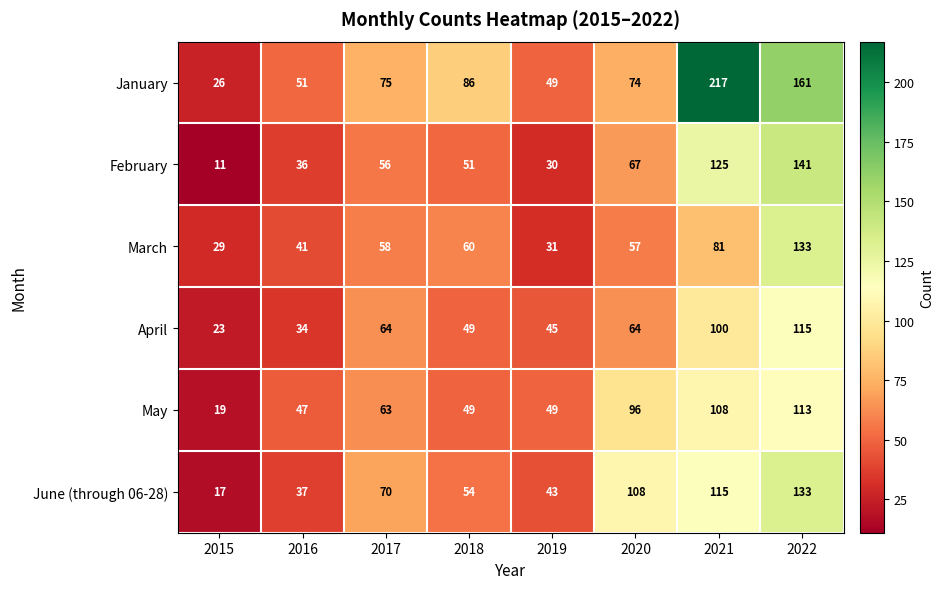

What is the smallest value displayed?

11